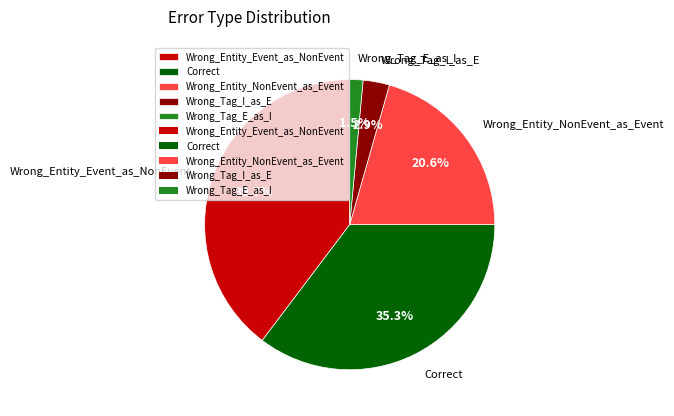

Between Correct and Wrong_Entity_NonEvent_as_Event, which is larger?

Correct